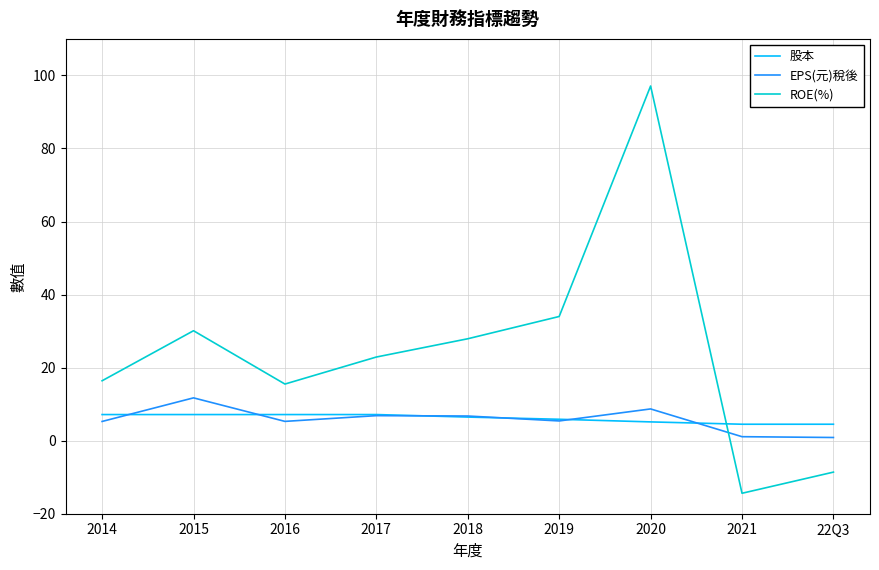

How many values in ROE(%) are below zero?

2